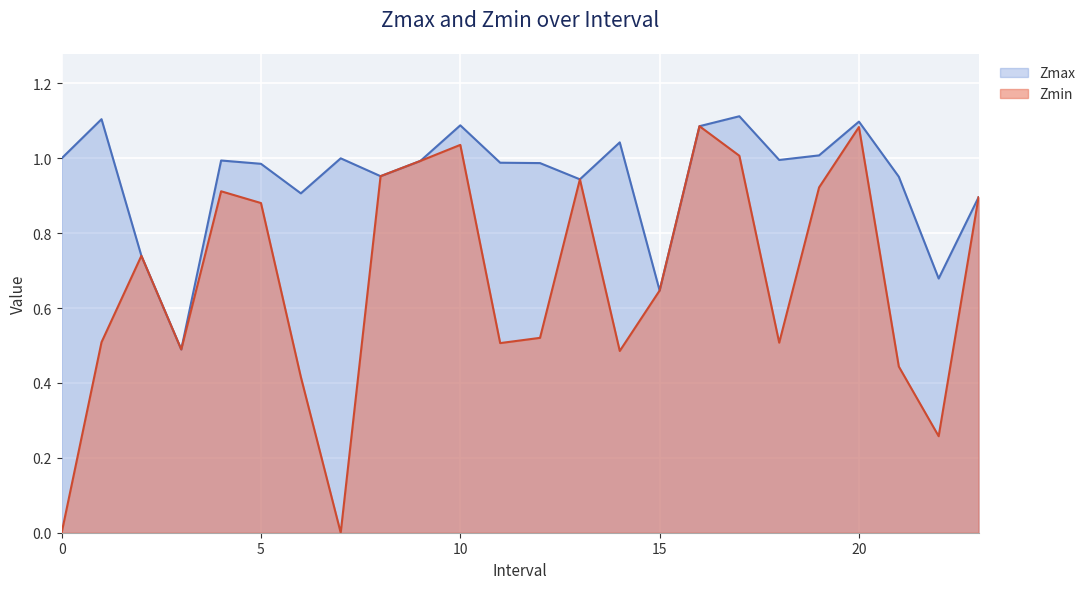

True or false: Zmax has a value of 1.0 at 0.

True